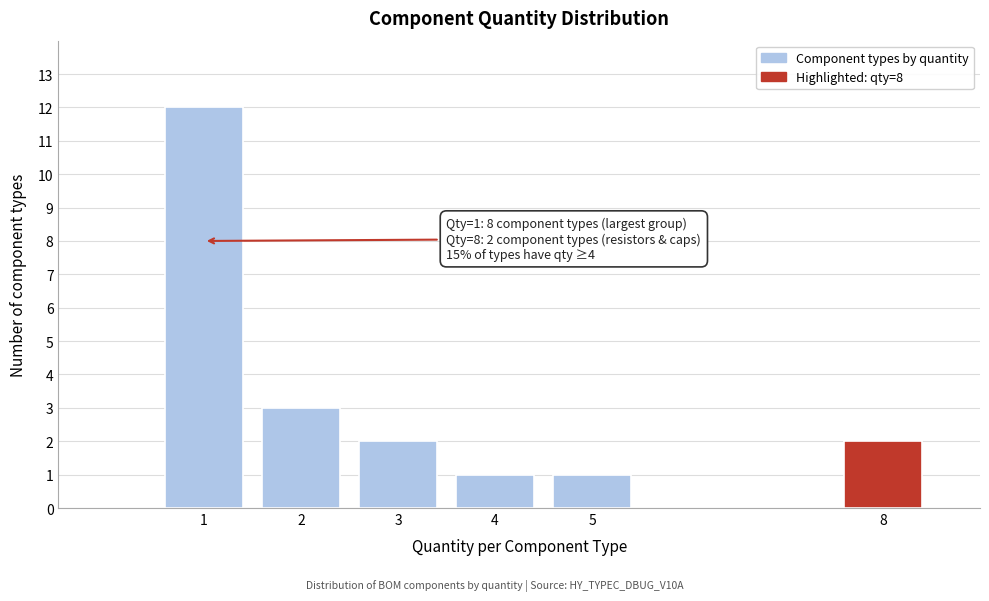

Reading right to left, what are all the values shown in this chart?

8=2	5=1	4=1	3=2	2=3	1=12